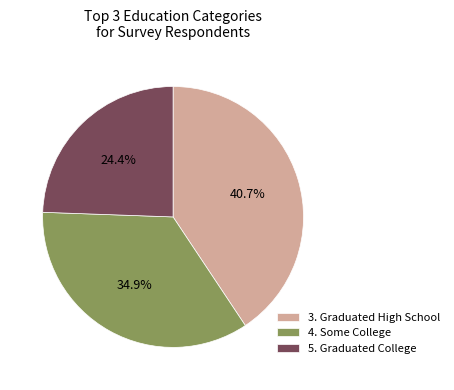

The 4. Some College slice represents 41% of the pie. True or false?

False